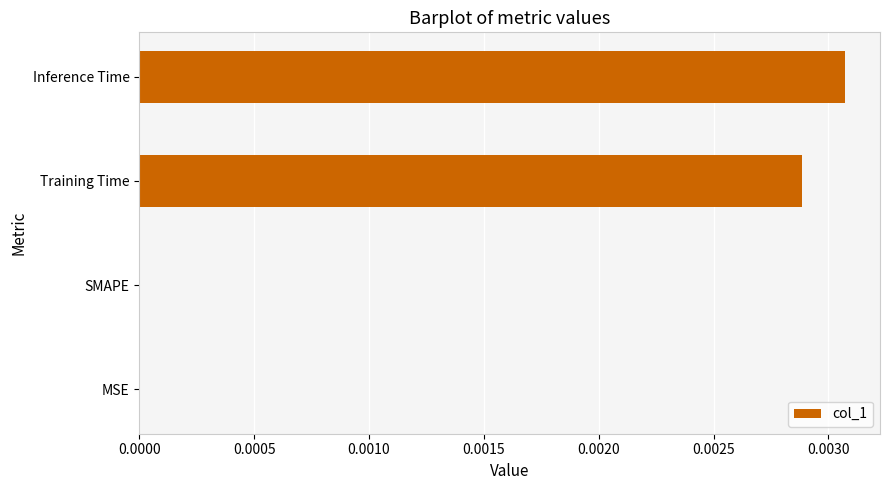

Which has a higher value, Training Time or MSE?

Training Time